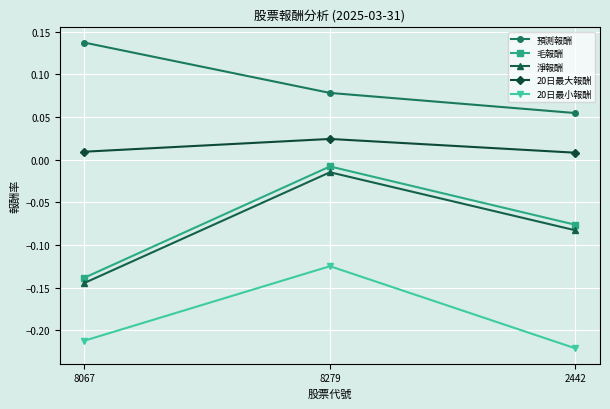

At which label is 毛報酬 closest to 0?

8279